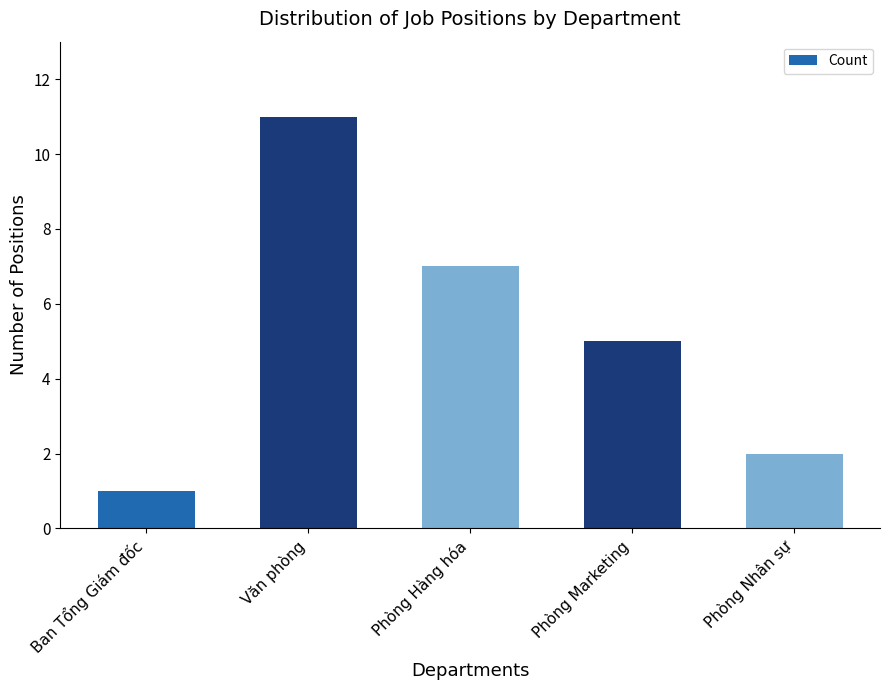

What is the value of the 3rd bar from the left?

7